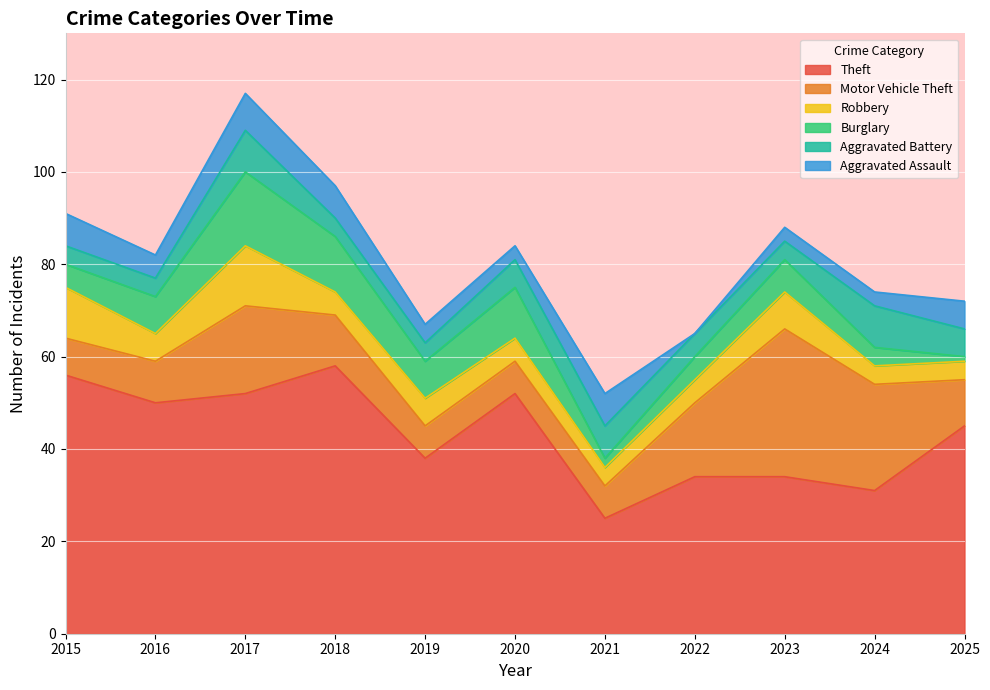

True or false: Aggravated Assault and Burglary cross at least once.

True